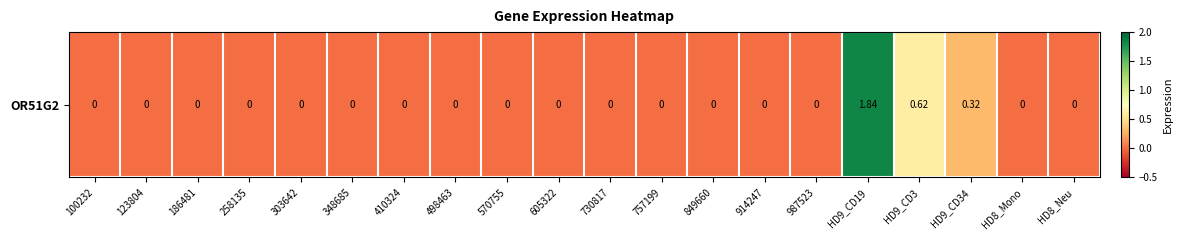

The value at HD8_Neu is 0.0. True or false?

True